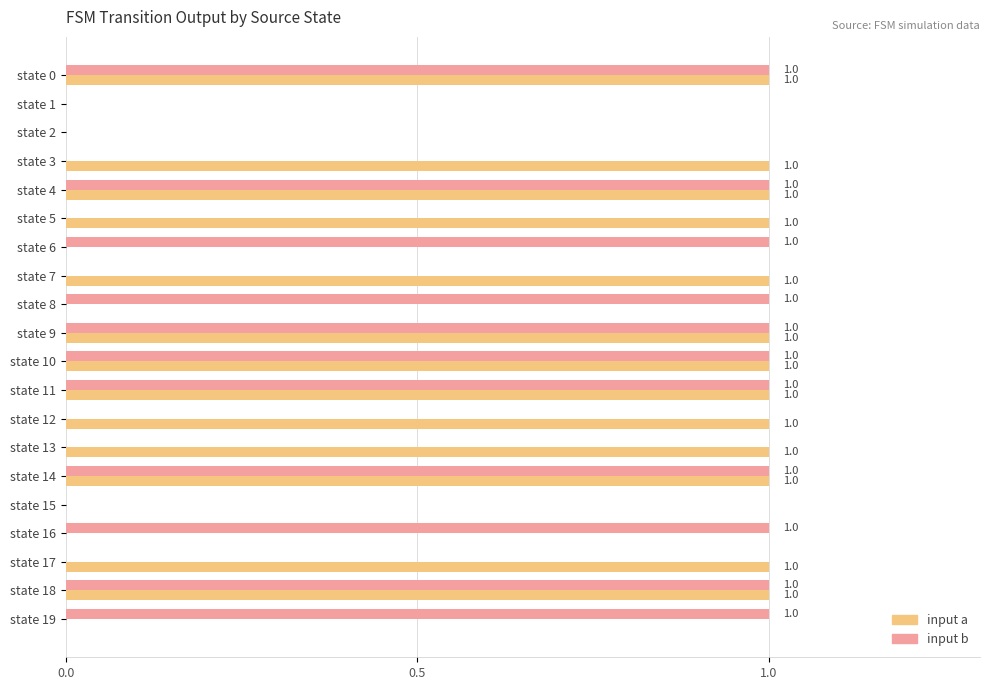

What is the greatest value displayed?

1